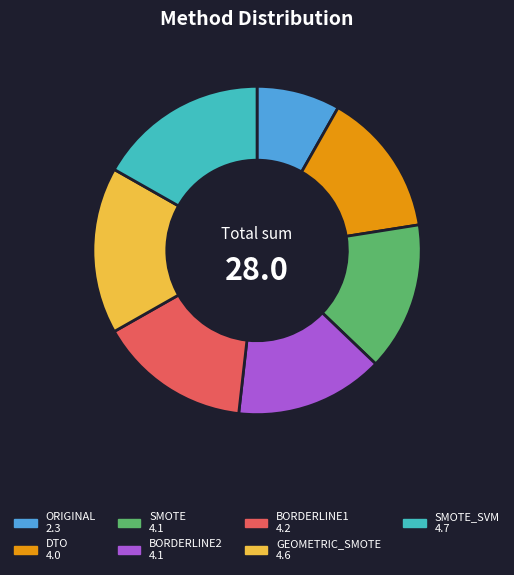

Does any single category account for the majority?

No